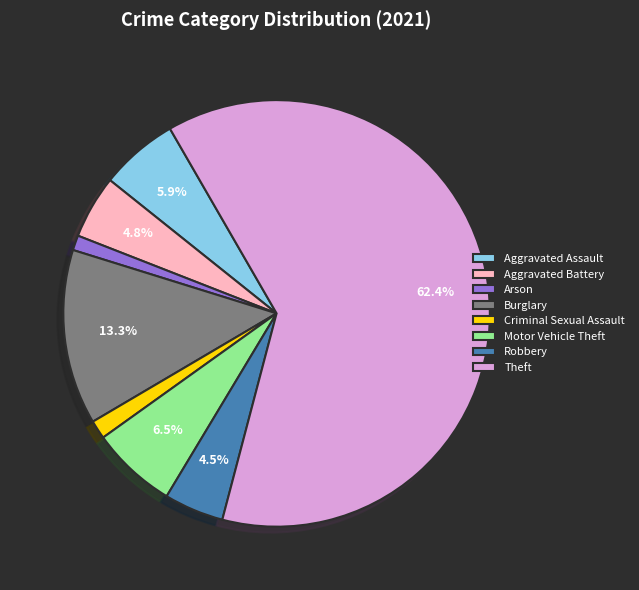

Which slice is the largest?

Theft